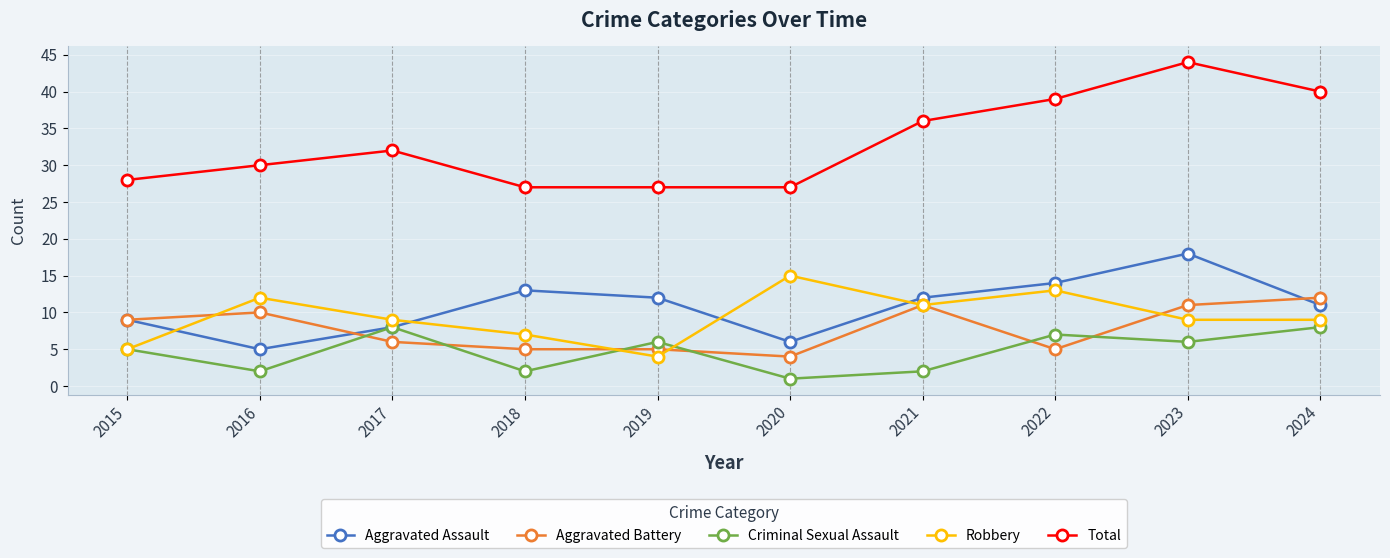

What is the total value across all series at 2024?

80